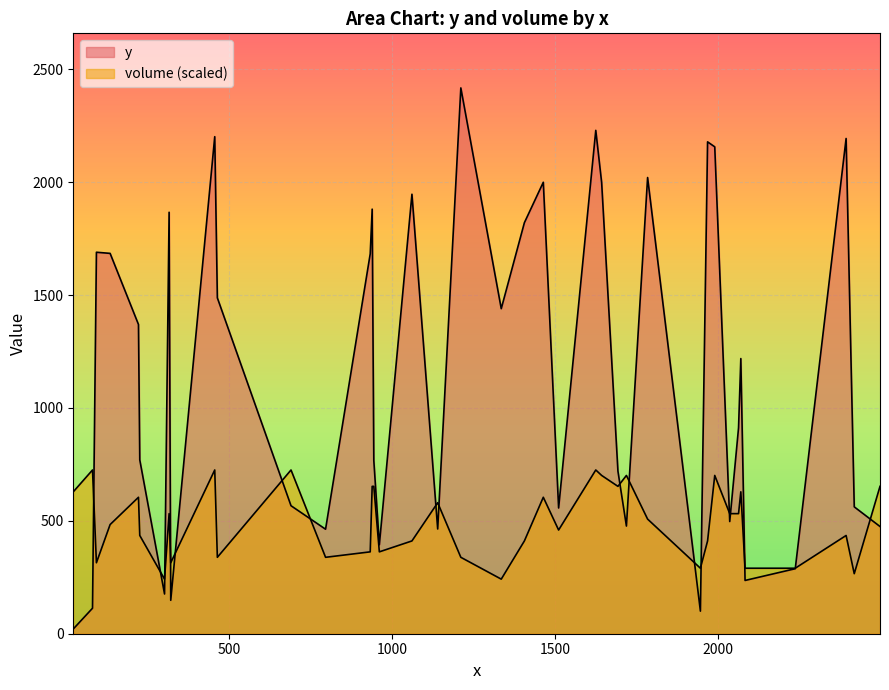

Does the chart display data point markers on the line(s)?

No